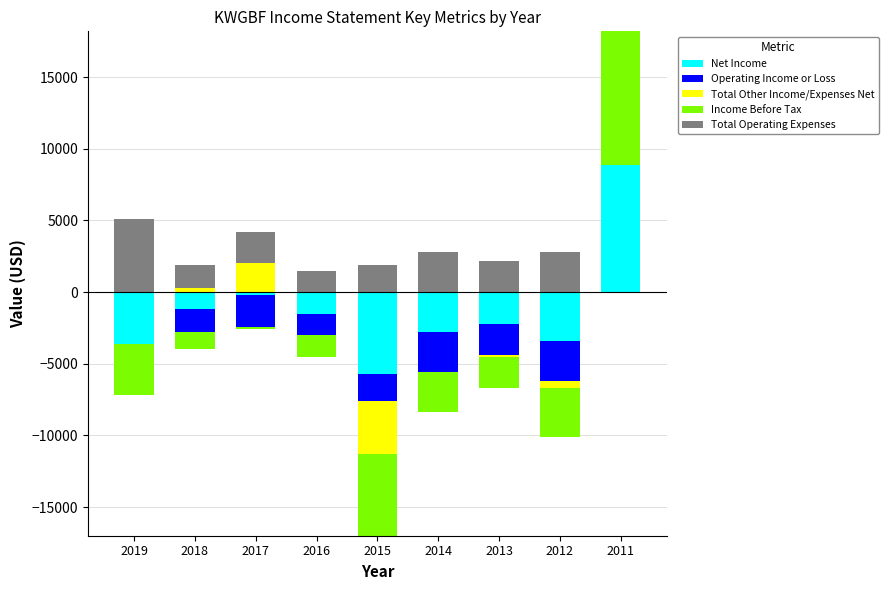

What is the average value of the Income Before Tax series?

1033